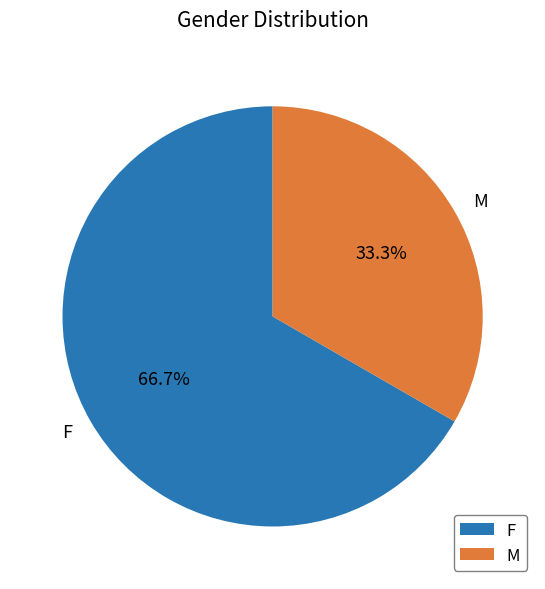

What percentage is the F slice, to the nearest percent?

67%